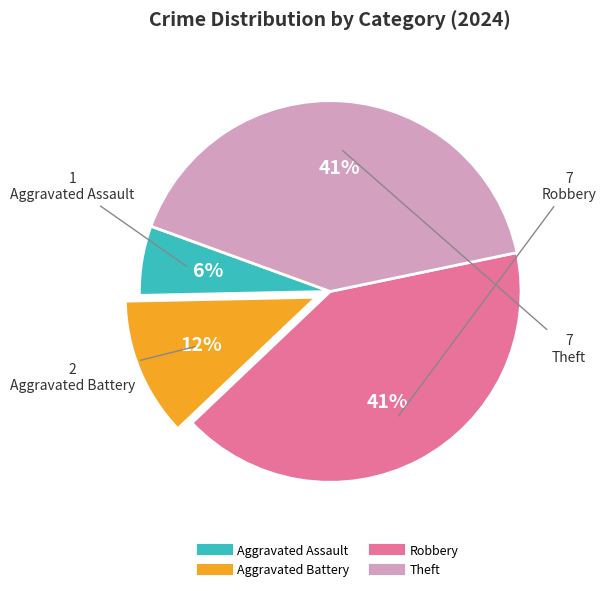

Is the sum of Theft and Aggravated Assault greater than half?

No